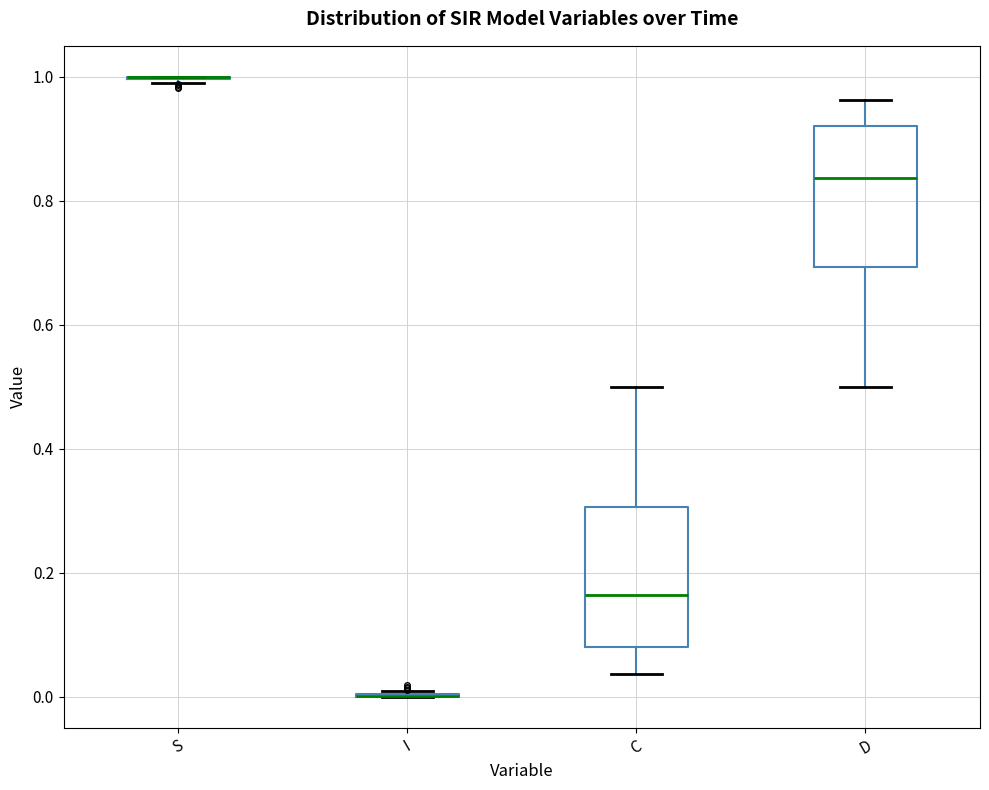

Reading left to right, transcribe this box plot: for each box, give where its median line is, the range the box spans, and where its two whiskers end, as read against the y-axis. The values are not printed on the chart, so give them approximately, as read against the axis.

S: box collapsed to a line at 1.00, whiskers 0.98 to 1.00
I: box collapsed to a line at 0.00, whiskers 0.00 to 0.02
C: median 0.16, box 0.08 to 0.30, whiskers 0.04 to 0.50
D: median 0.84, box 0.70 to 0.92, whiskers 0.50 to 0.96